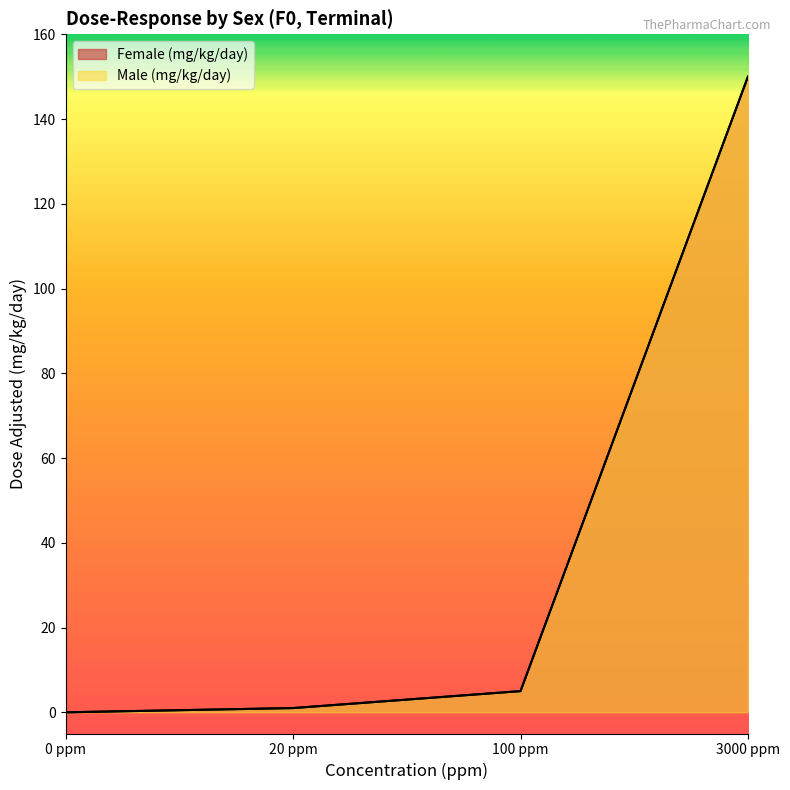

Reading right to left, transcribe all the data shown in this chart.

Female (mg/kg/day): 3000 ppm=150	100 ppm=5	20 ppm=1	0 ppm=0
Male (mg/kg/day): 3000 ppm=150	100 ppm=5	20 ppm=1	0 ppm=0